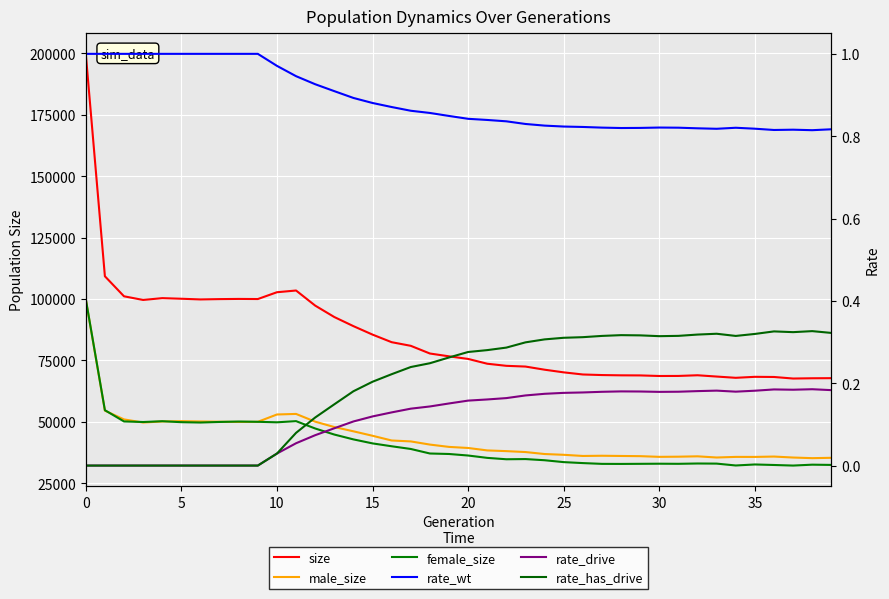

Is it true that rate_wt equals 1.0 at 10?

True